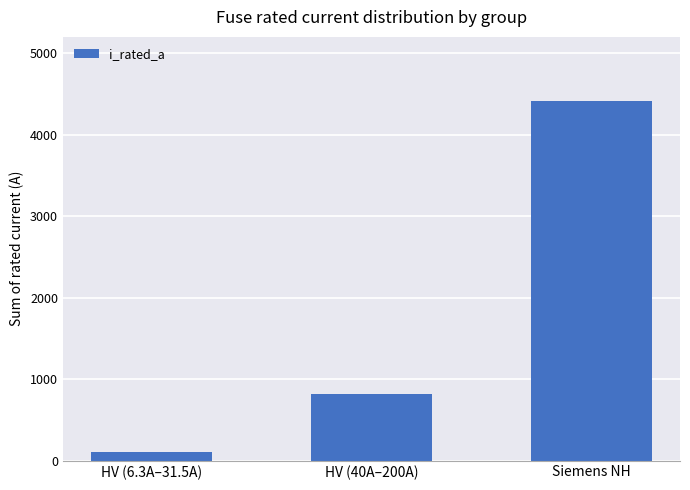

The chart shows a value of 4418.0 at Siemens NH. True or false?

True